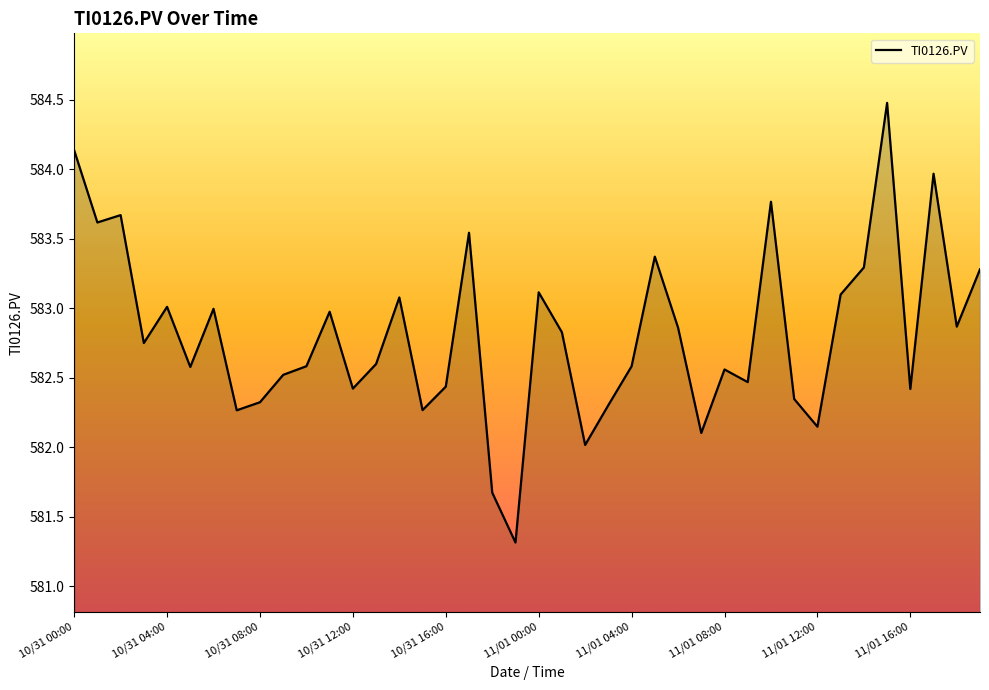

What is the maximum value shown in the chart?

584.5